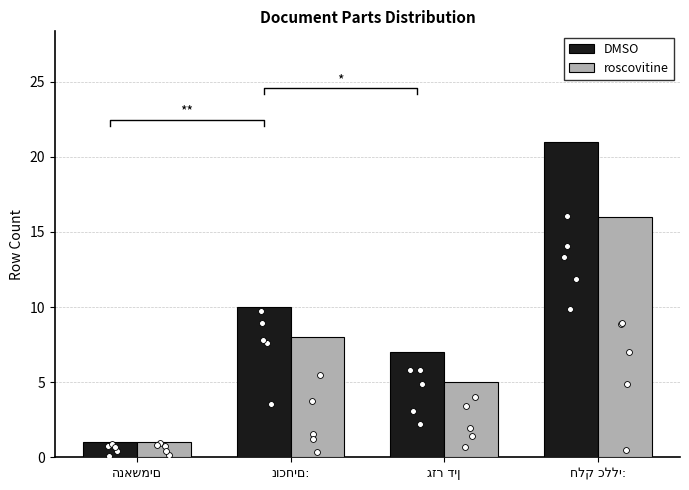

Which series contains the highest Y value?

DMSO